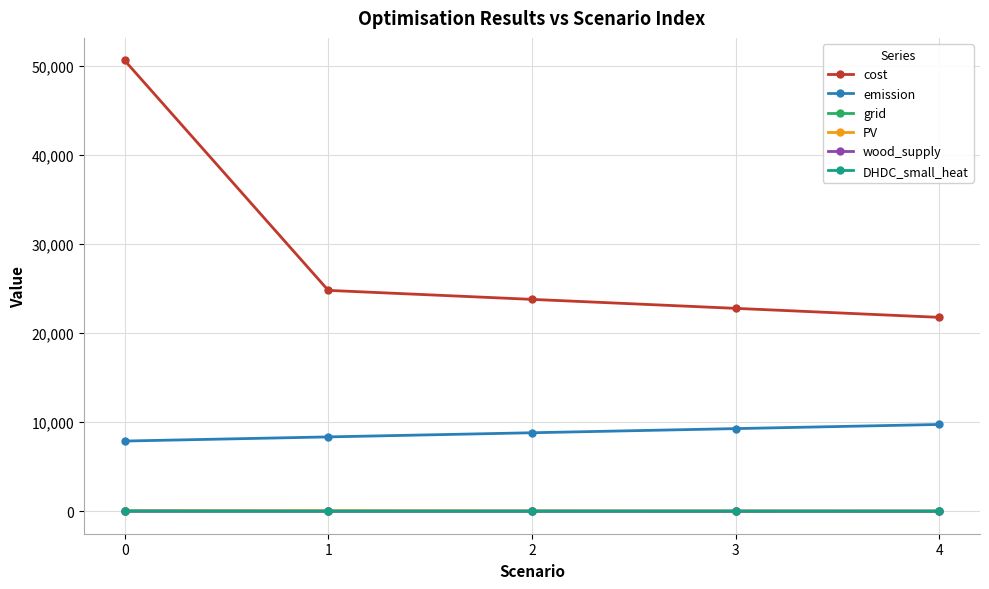

What is the greatest value displayed?

50571.4